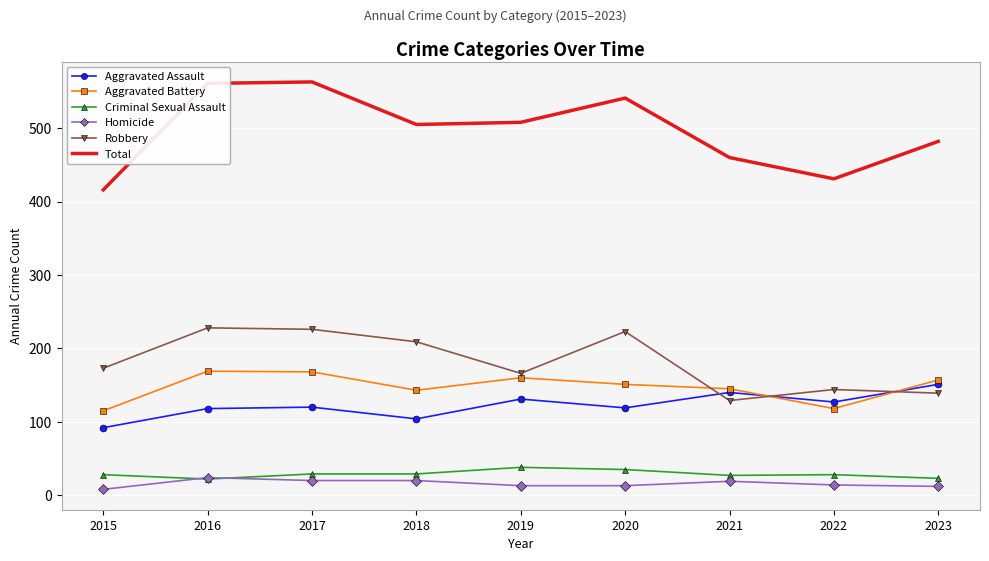

What is the difference between the maximum and minimum values in the Homicide series?

16